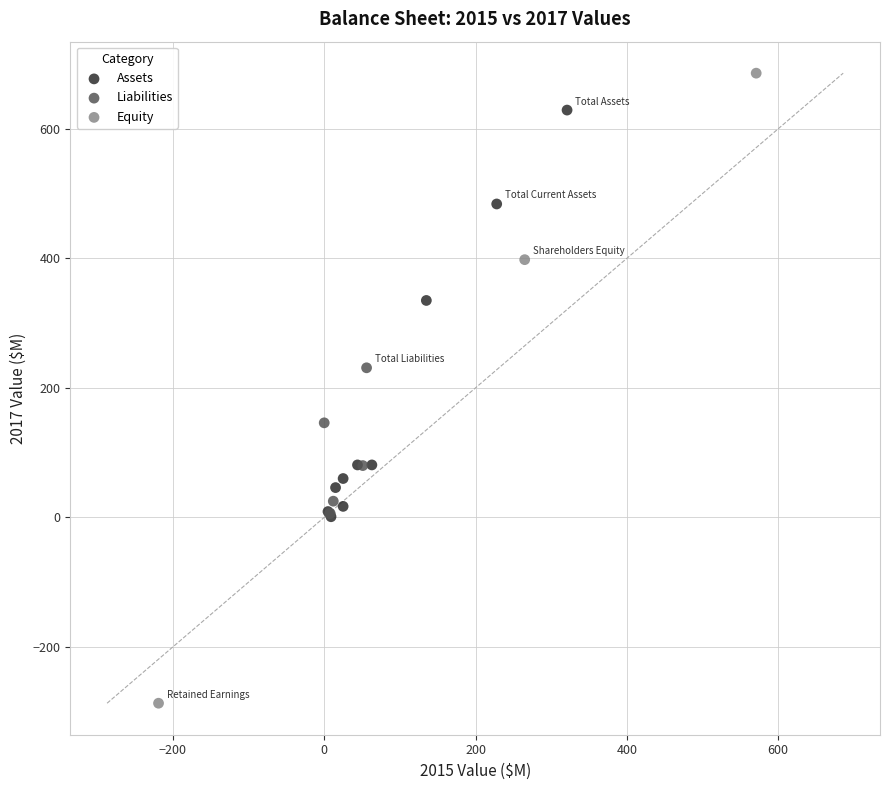

Which series contains the highest Y value?

Equity